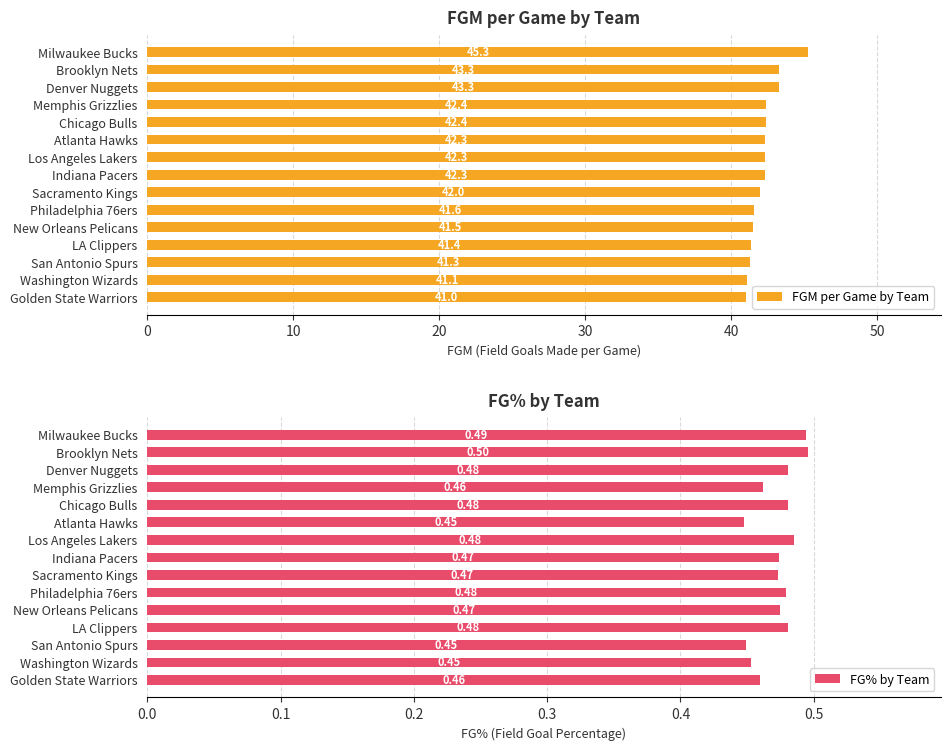

The FG% by Team series shows 0.1 at 10. True or false?

False